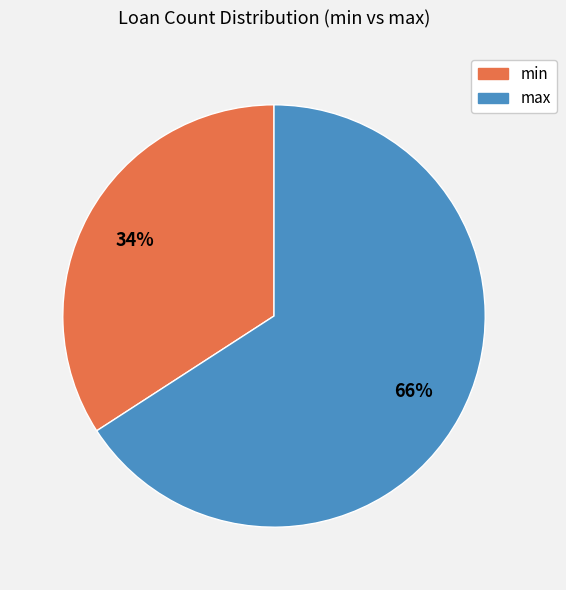

Which category has the smallest portion of the pie?

min